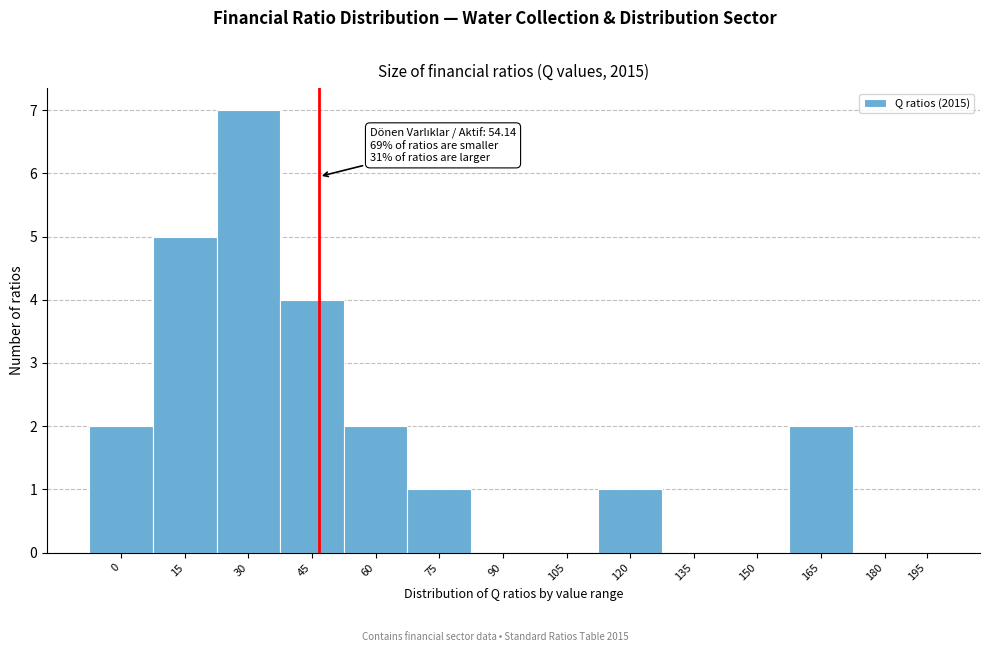

Reading left to right, what are all the values shown in this chart?

0=2	15=5	30=7	45=4	60=2	75=1	90=0	105=0	120=1	135=0	150=0	165=2	180=0	195=0